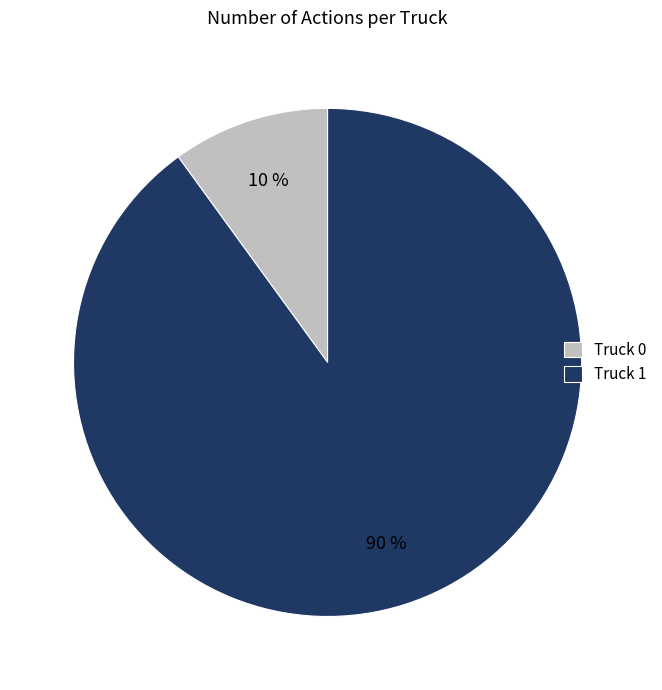

Which slice represents more than half of the pie?

Truck 1